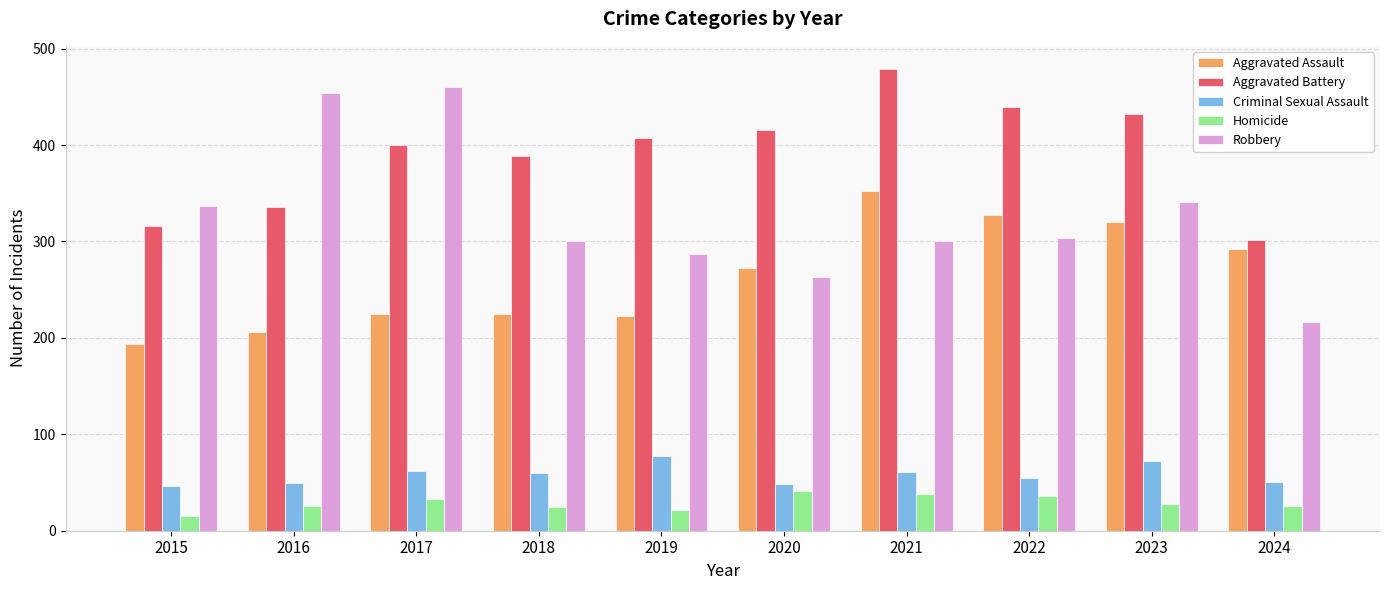

How many series are shown in this chart?

5